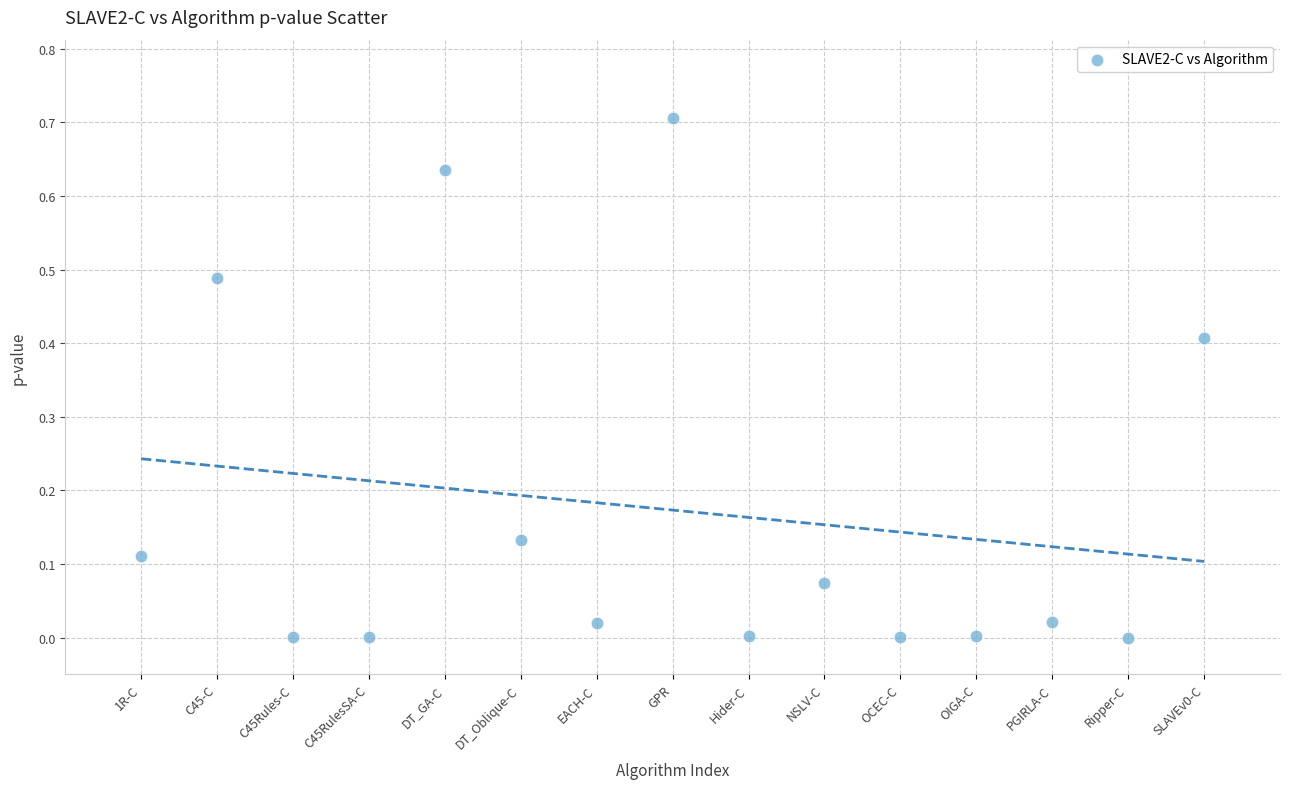

What is the range of Y values (max minus min)?

0.7